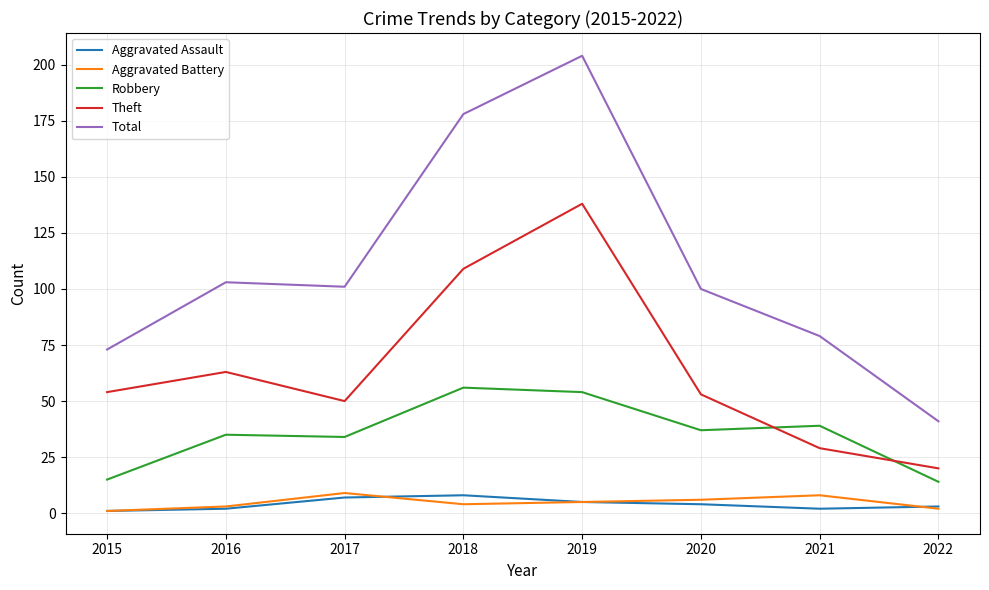

The Total series shows 100 at 2020. True or false?

True